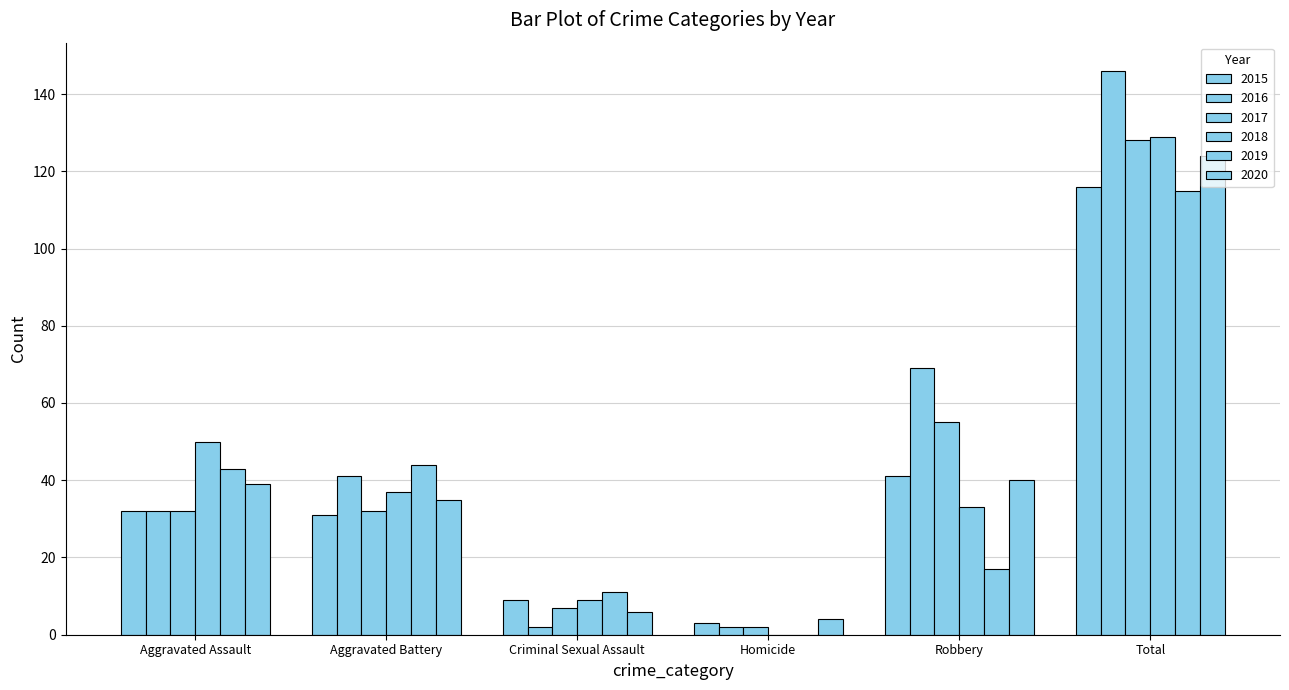

Reading left to right, extract all data points from this chart.

2015: Aggravated Assault=32	Aggravated Battery=31	Criminal Sexual Assault=9	Homicide=3	Robbery=41	Total=116
2016: Aggravated Assault=32	Aggravated Battery=41	Criminal Sexual Assault=2	Homicide=2	Robbery=69	Total=146
2017: Aggravated Assault=32	Aggravated Battery=32	Criminal Sexual Assault=7	Homicide=2	Robbery=55	Total=128
2018: Aggravated Assault=50	Aggravated Battery=37	Criminal Sexual Assault=9	Homicide=0	Robbery=33	Total=129
2019: Aggravated Assault=43	Aggravated Battery=44	Criminal Sexual Assault=11	Homicide=0	Robbery=17	Total=115
2020: Aggravated Assault=39	Aggravated Battery=35	Criminal Sexual Assault=6	Homicide=4	Robbery=40	Total=124